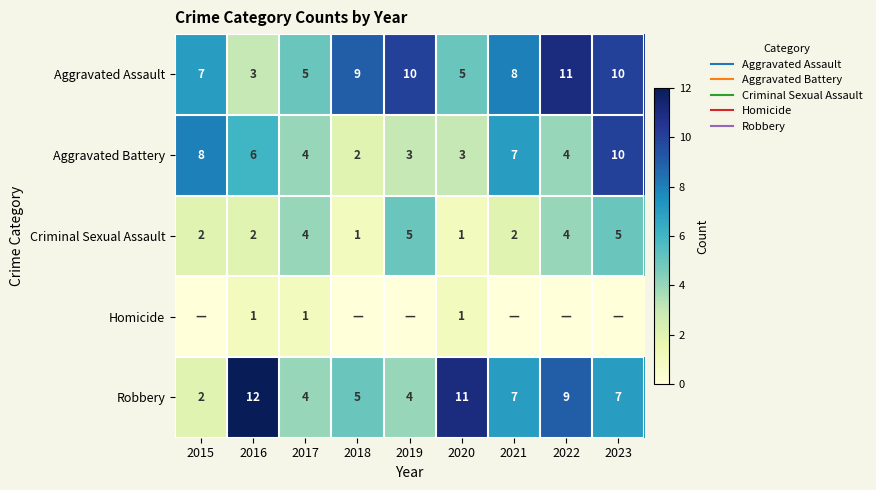

The Aggravated Battery series shows 1 at 2019. True or false?

False